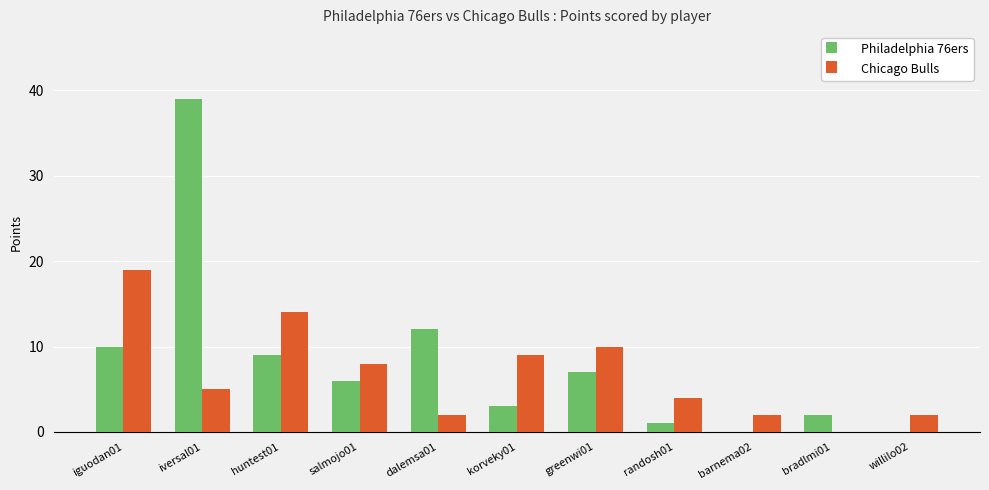

Is it true that Philadelphia 76ers equals 1 at salmojo01?

False